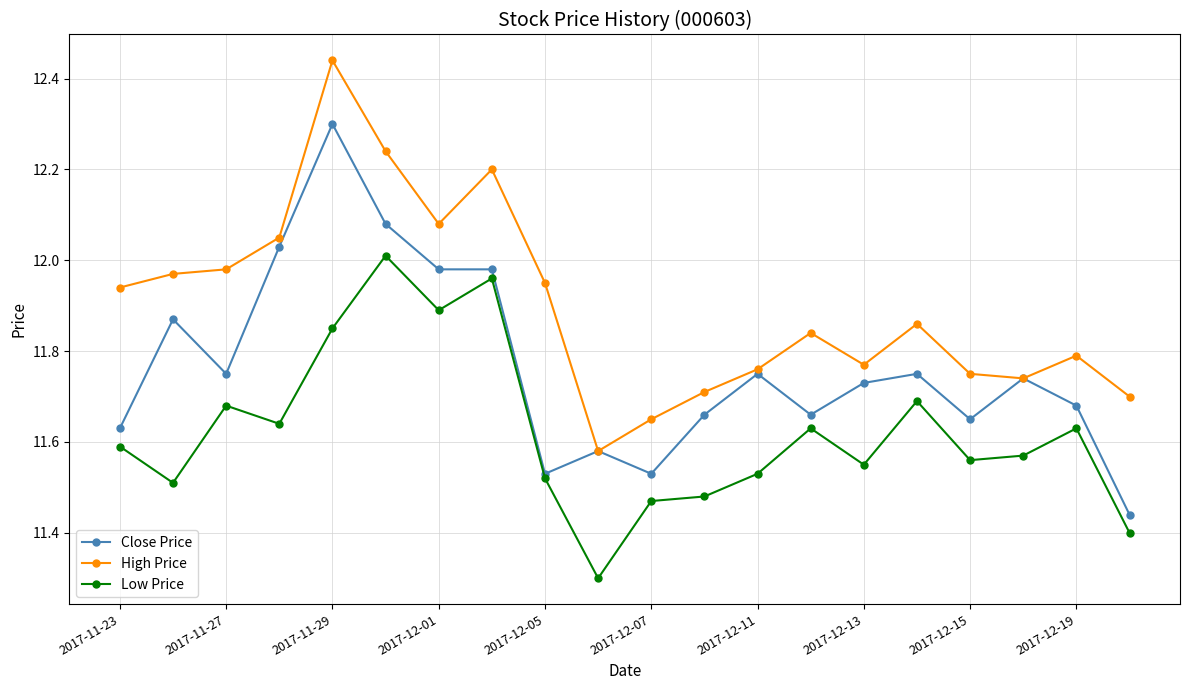

What is the minimum value shown in the chart?

11.3